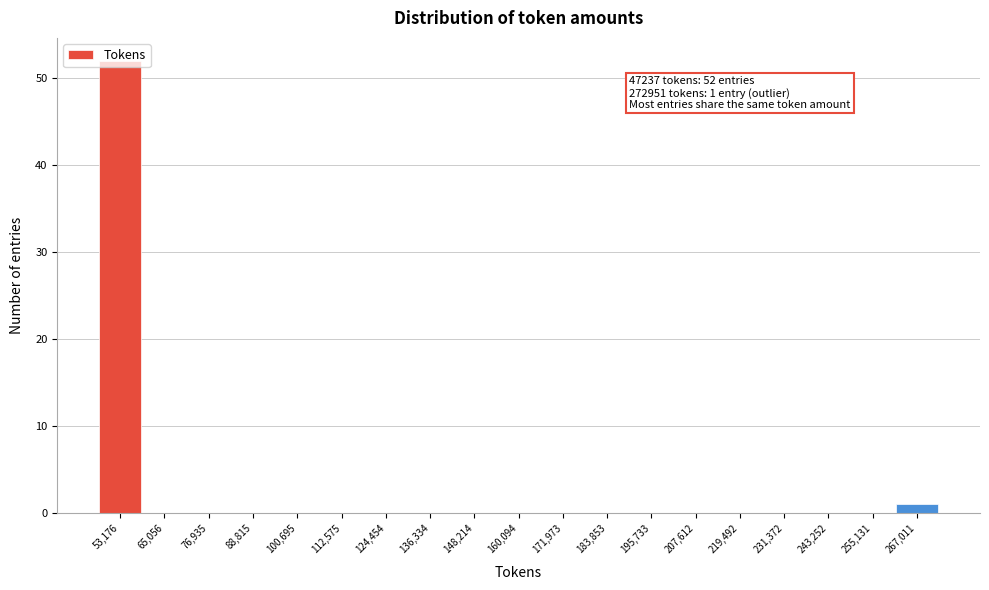

Which range on the x-axis has the tallest bar?

48000 to 60000